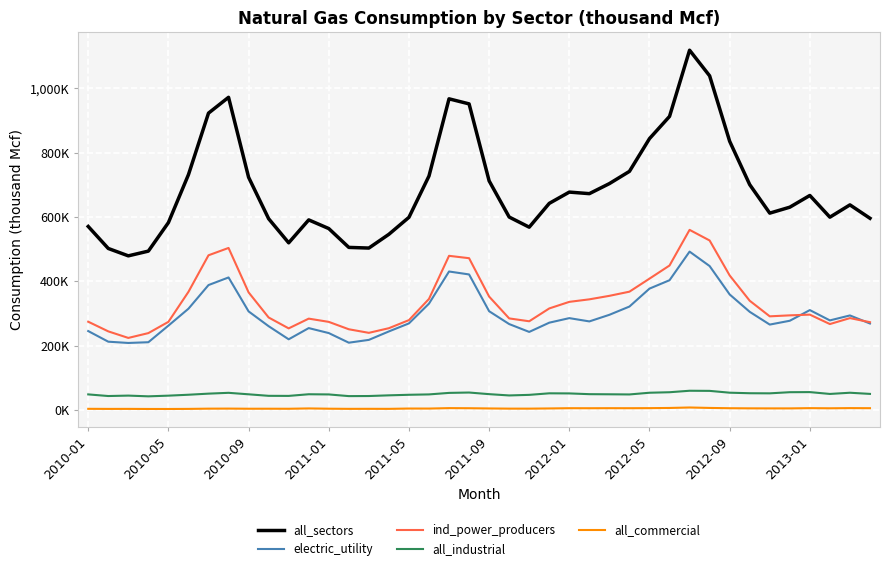

Does the chart display data point markers on the line(s)?

No